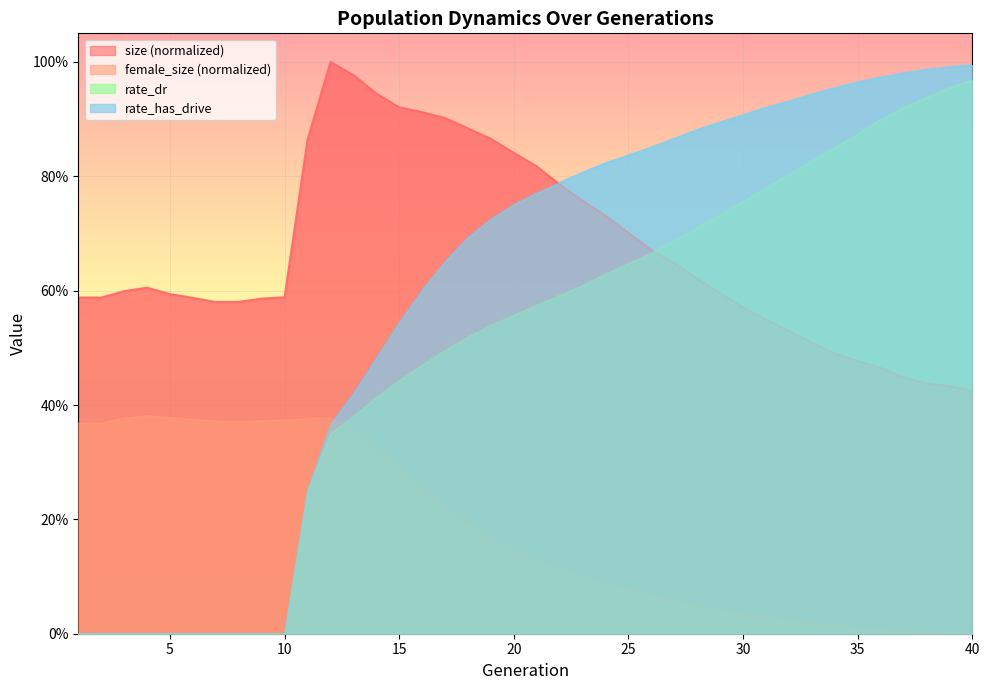

The rate_dr series shows 0.0 at 1. True or false?

True